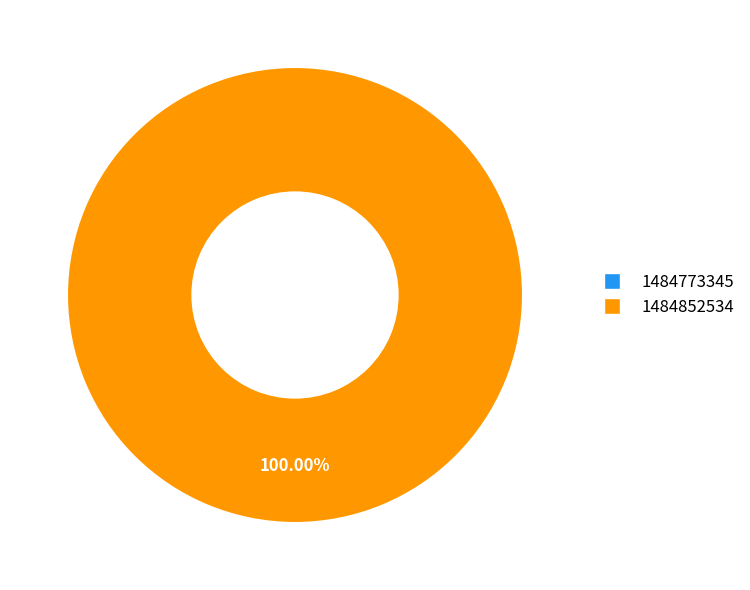

What is the change in value from 1484773345 to 1484852534?

+1